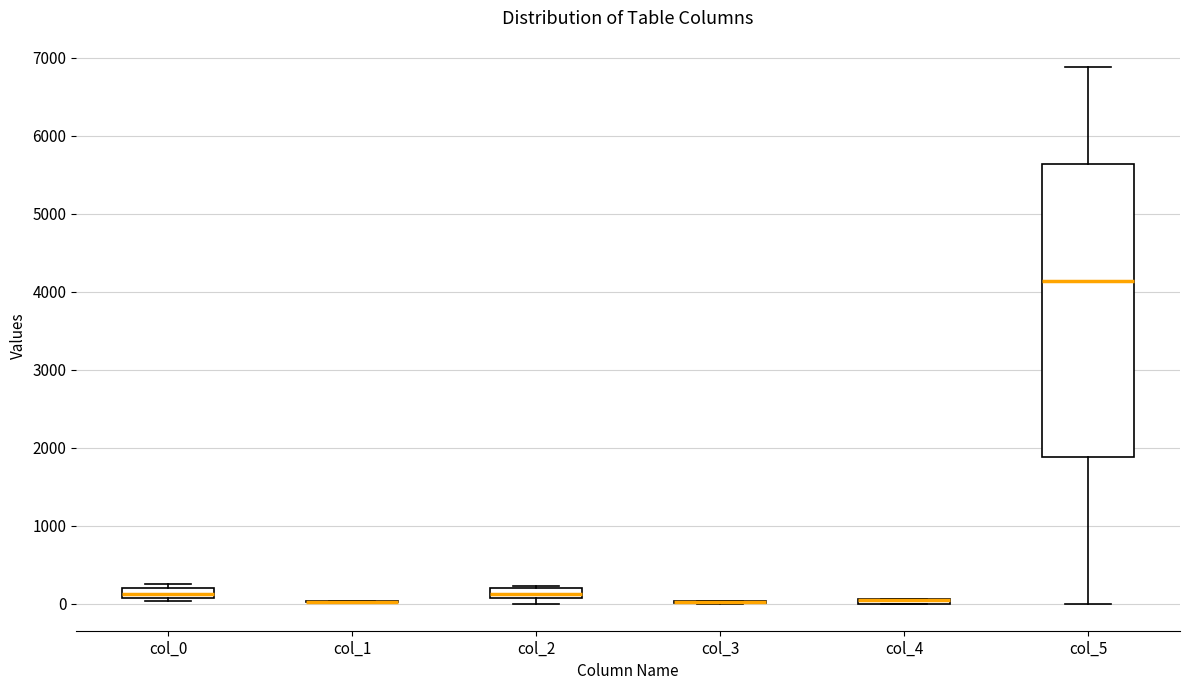

Which box is the tallest, from its lower edge to its upper edge?

col_5